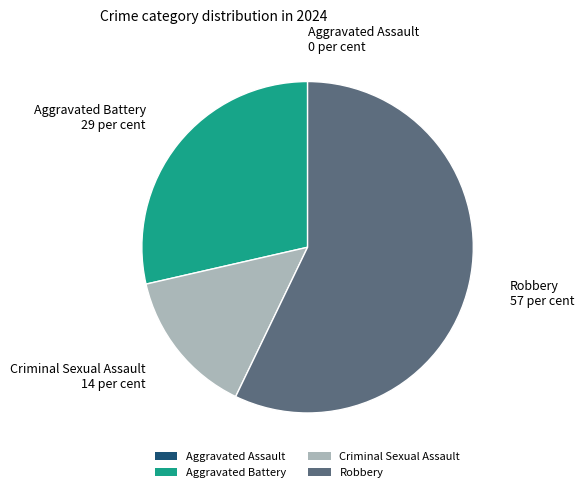

Do Robbery and Criminal Sexual Assault together represent more than half of the pie?

Yes